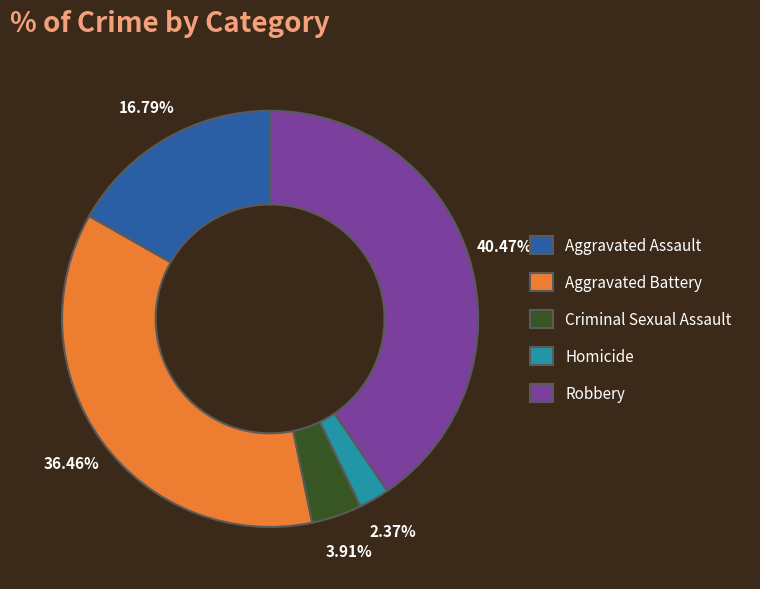

How many slices are in this pie chart?

5